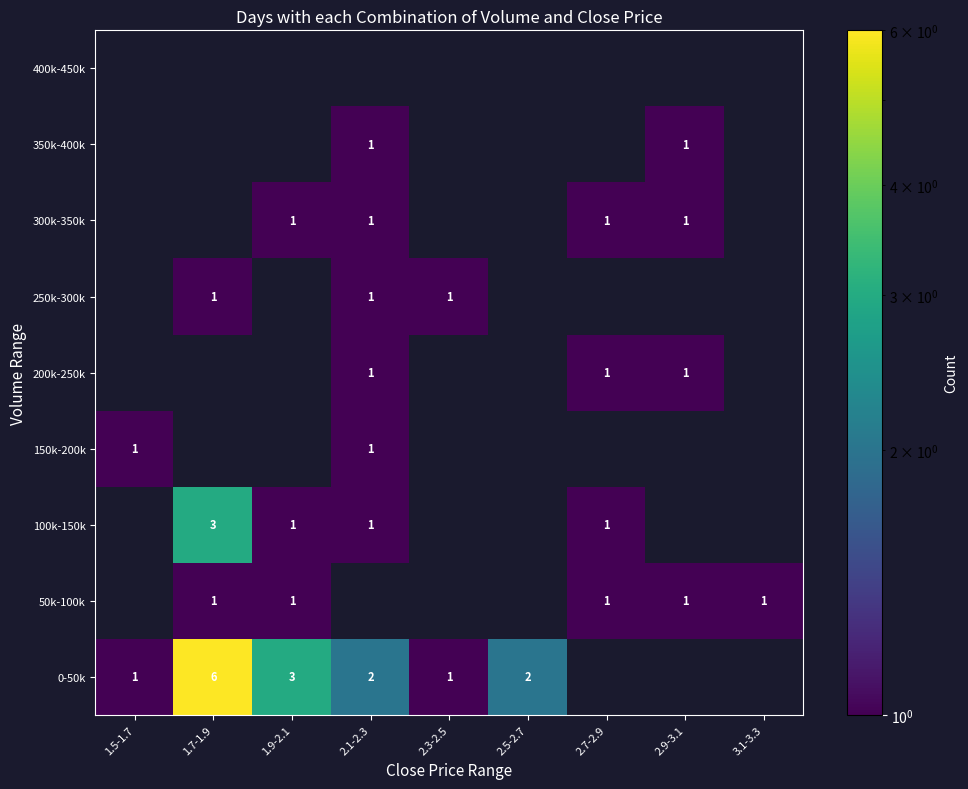

How many data points does each series have?

9